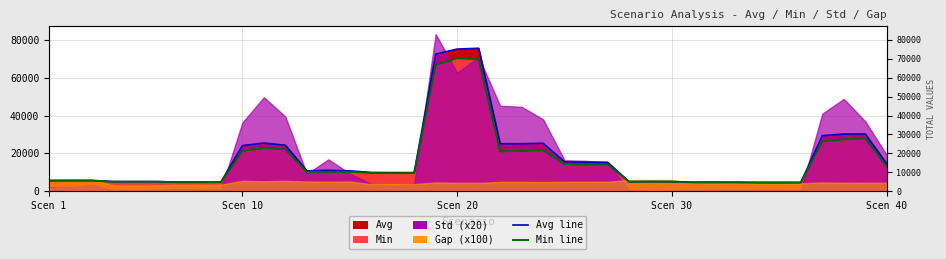

How many lines are shown in the chart?

2